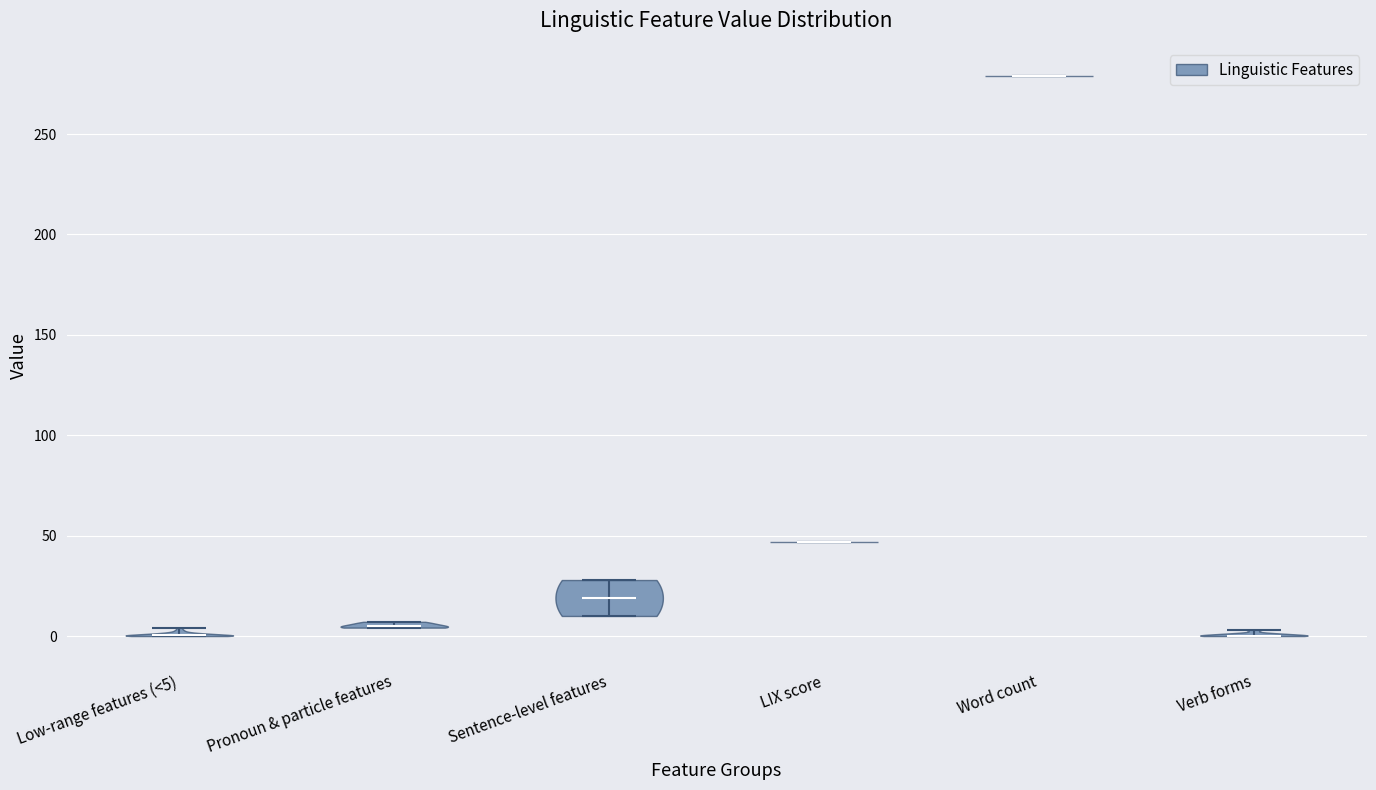

Reading left to right, read every violin against the y-axis: where its median line is, and the lowest and highest points it reaches. The values are not printed on the chart, so give them approximately, as read against the axis.

Low-range features (<5): median line 0, lowest point 0, highest point 5
Pronoun & particle features: median line 5, lowest point 5, highest point 5
Sentence-level features: median line 20, lowest point 10, highest point 30
LIX score: median line 45, lowest point 45, highest point 45
Word count: median line 280, lowest point 280, highest point 280
Verb forms: median line 0, lowest point 0, highest point 5